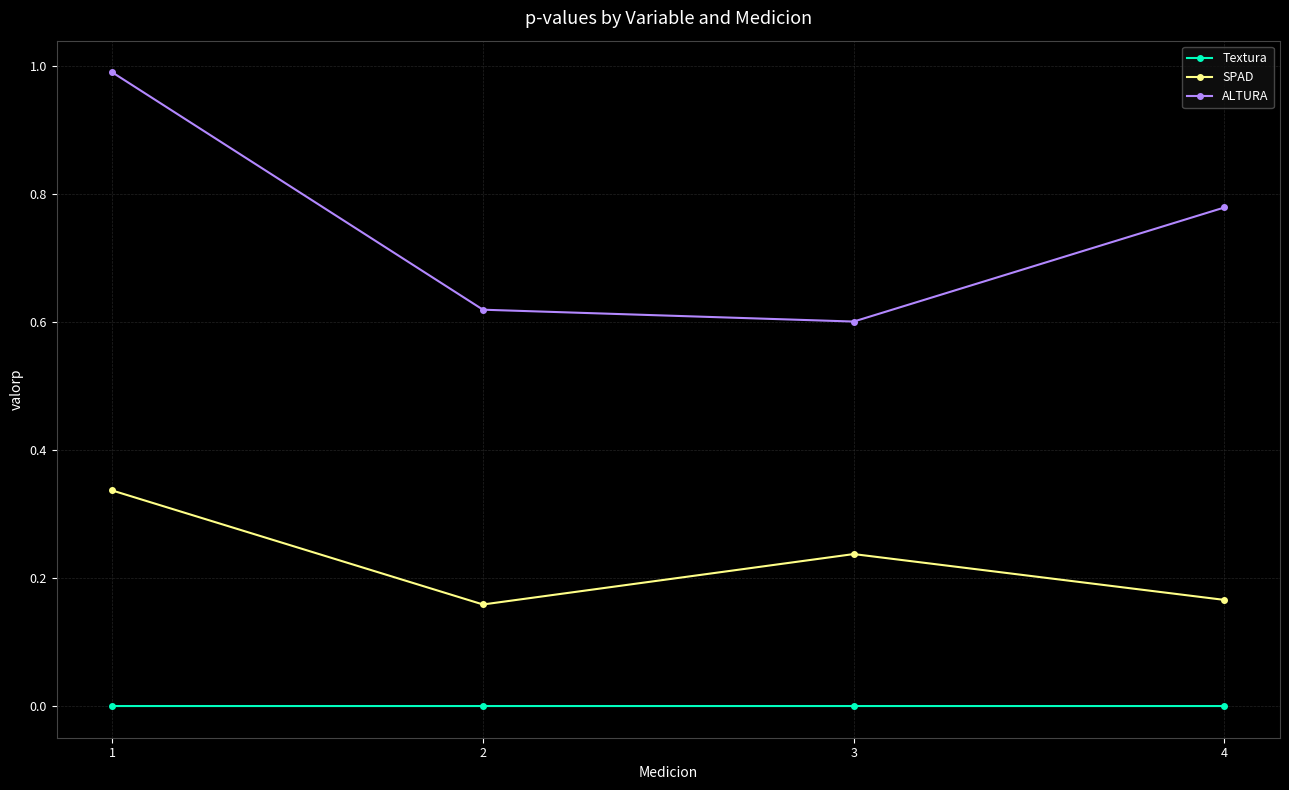

At 2, list the series in order from largest to smallest.

ALTURA, SPAD, Textura